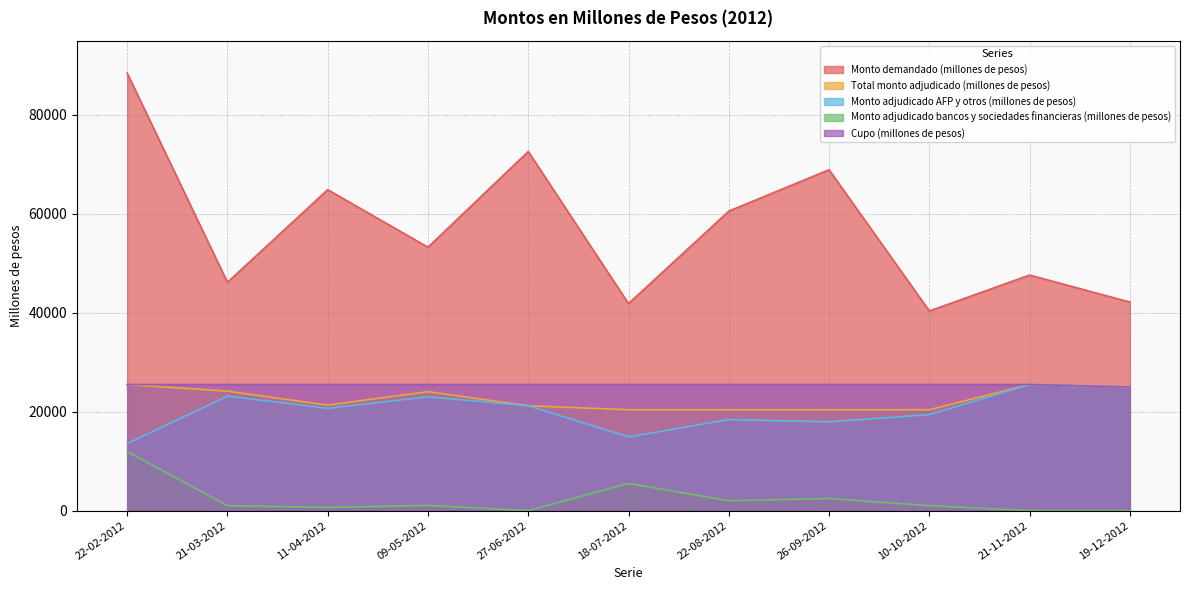

At 19-12-2012, list the series in order from smallest to largest.

Monto adjudicado bancos y sociedades financieras (millones de pesos), Total monto adjudicado (millones de pesos), Monto adjudicado AFP y otros (millones de pesos), Cupo (millones de pesos), Monto demandado (millones de pesos)